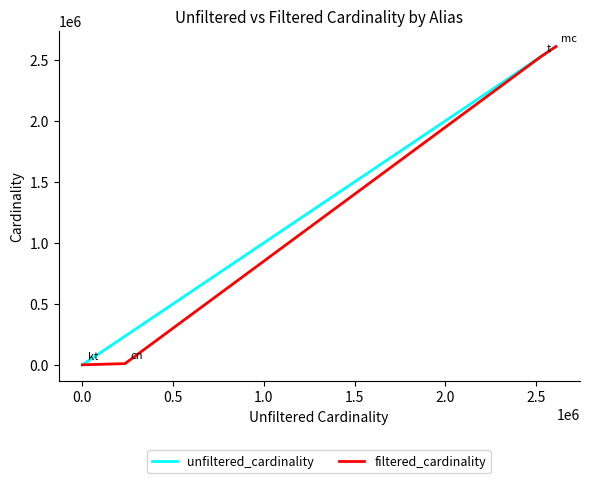

What are all the series names shown in the legend?

unfiltered_cardinality, filtered_cardinality